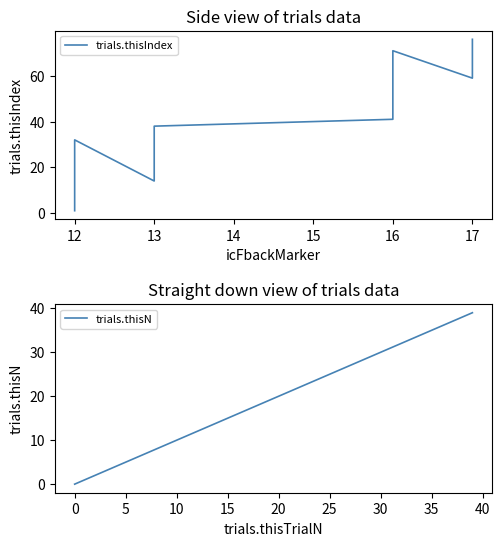

Is it true that trials.thisN equals 45 at 30?

False